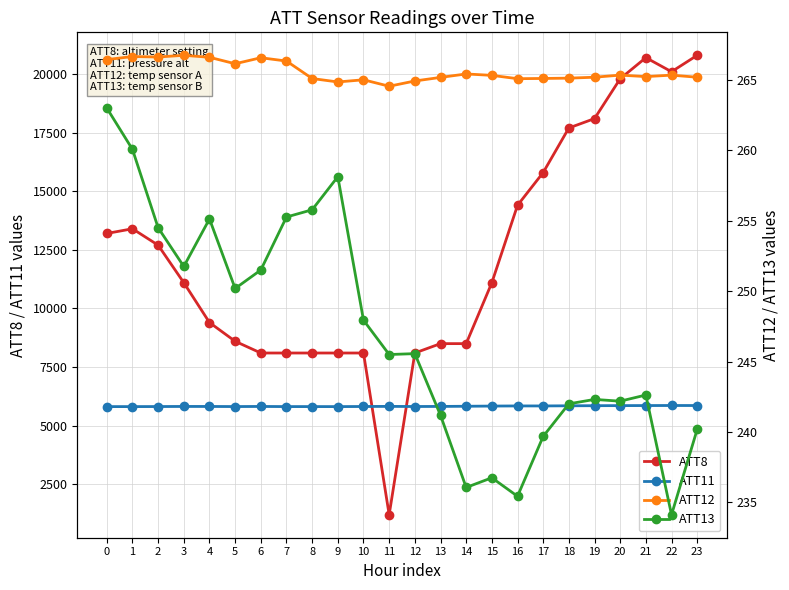

What is the value of the ATT8 point at the 21st from the left?

19800.0